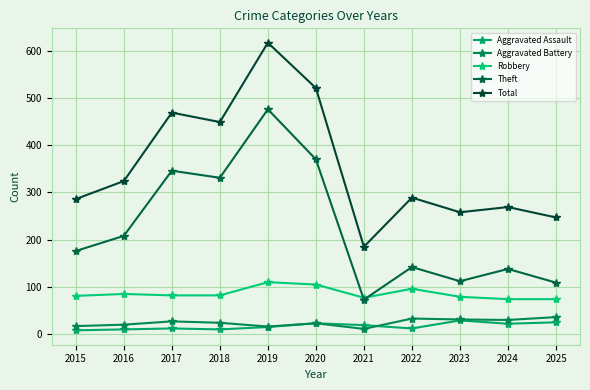

The value of Theft at 2022 is 142. True or false?

True